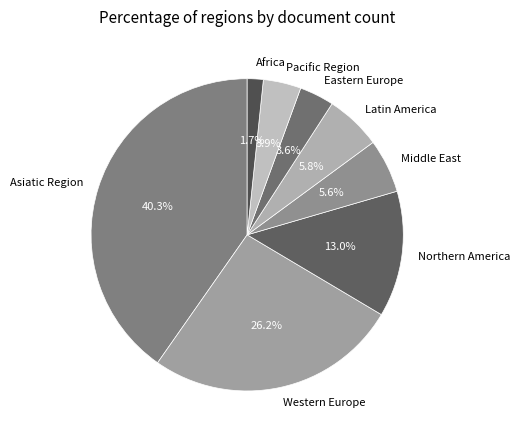

To the nearest percent, what is the difference between the largest and smallest slice percentages?

39%